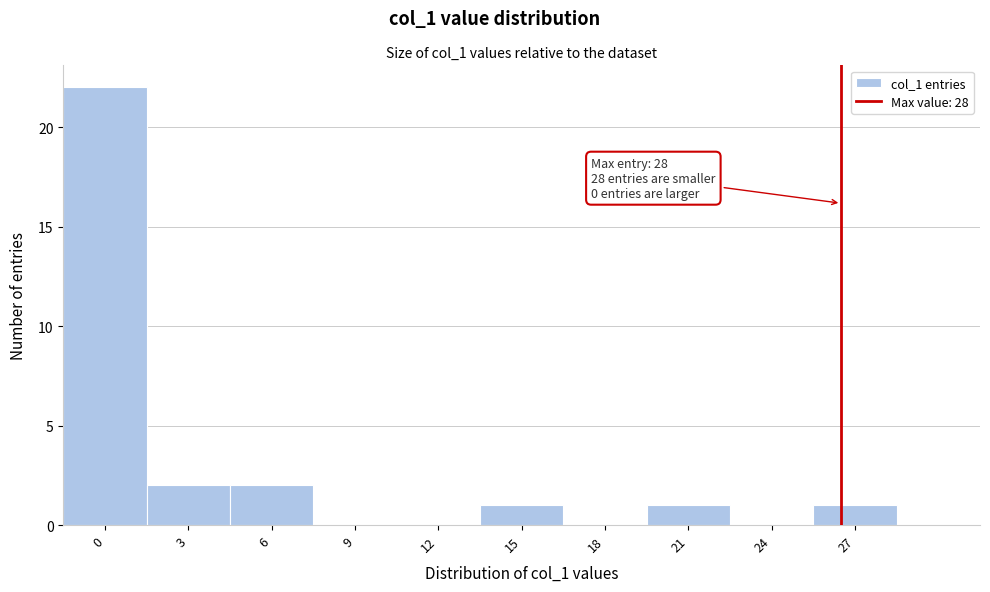

Reading left to right, what are all the values shown in this chart?

0=22	3=2	6=2	9=0	12=0	15=1	18=0	21=1	24=0	27=1